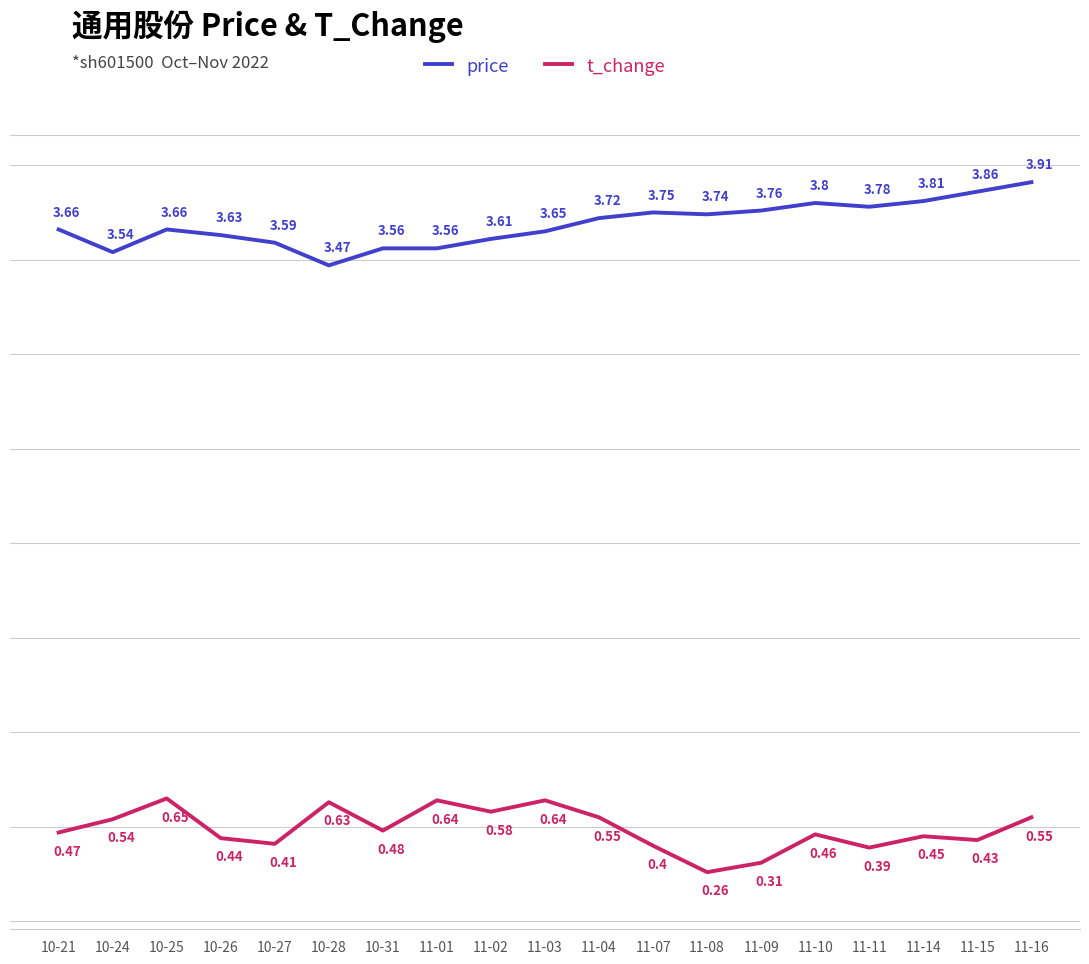

True or false: price and t_change cross at least once.

False